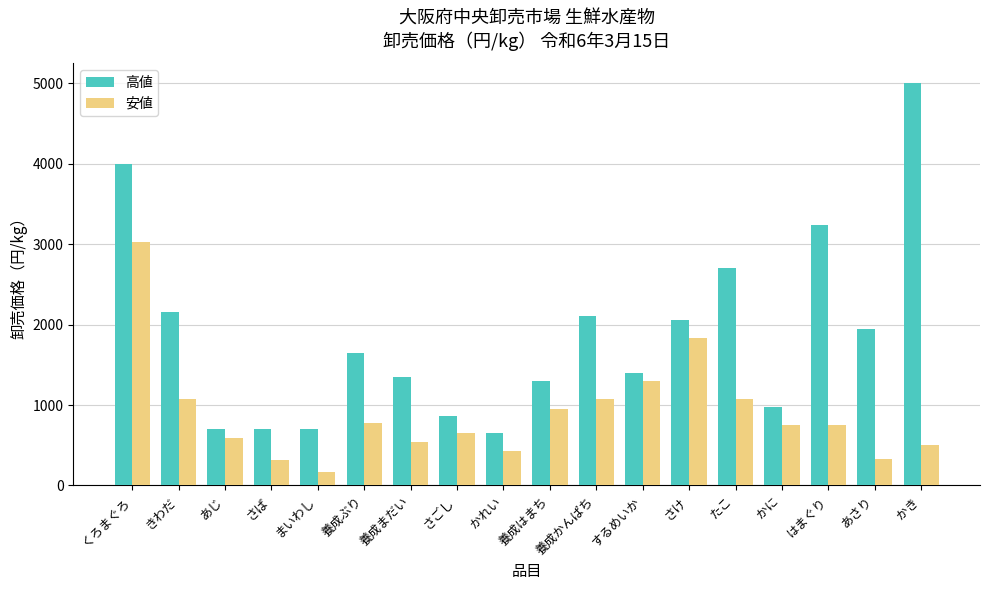

What is the sum of the 安値 values at あじ and 養成はまち?

1544